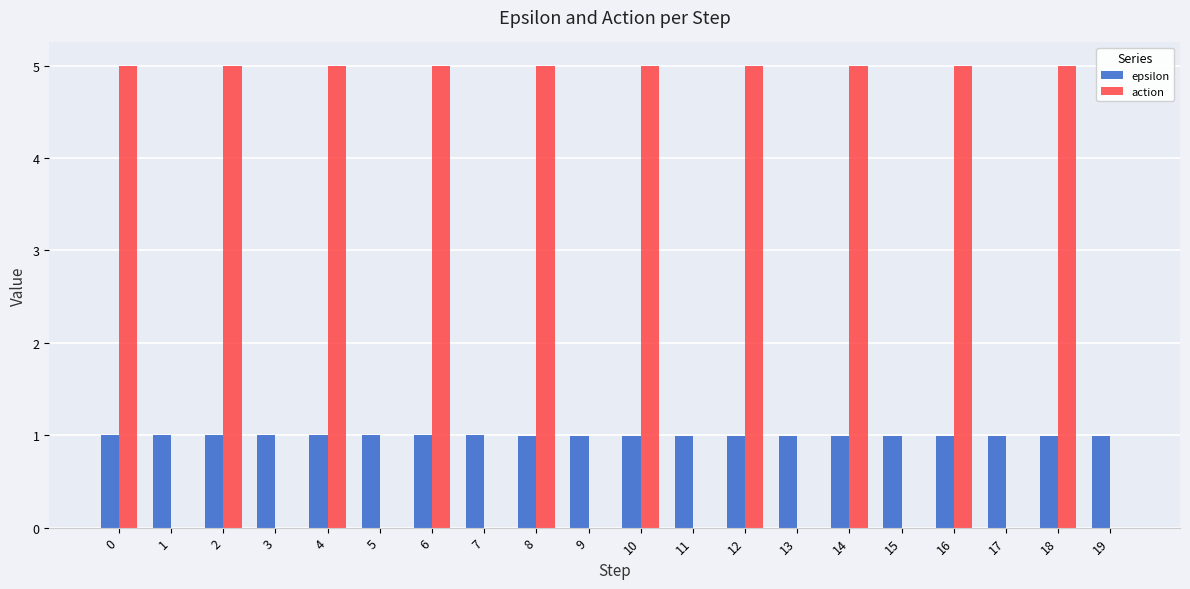

What is the highest value of the action series?

5.0